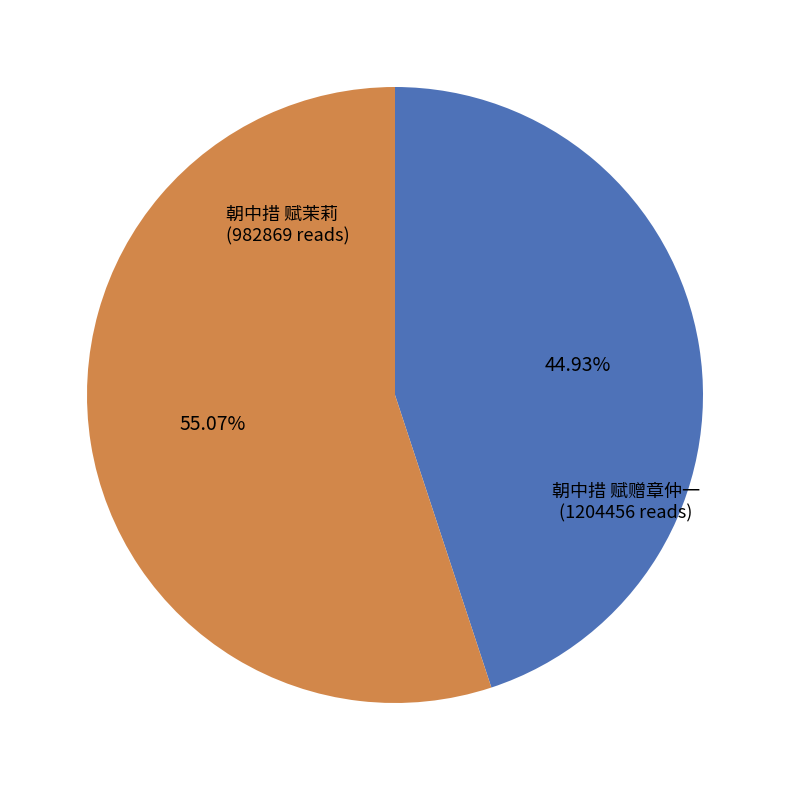

Is there a majority slice in this chart?

Yes